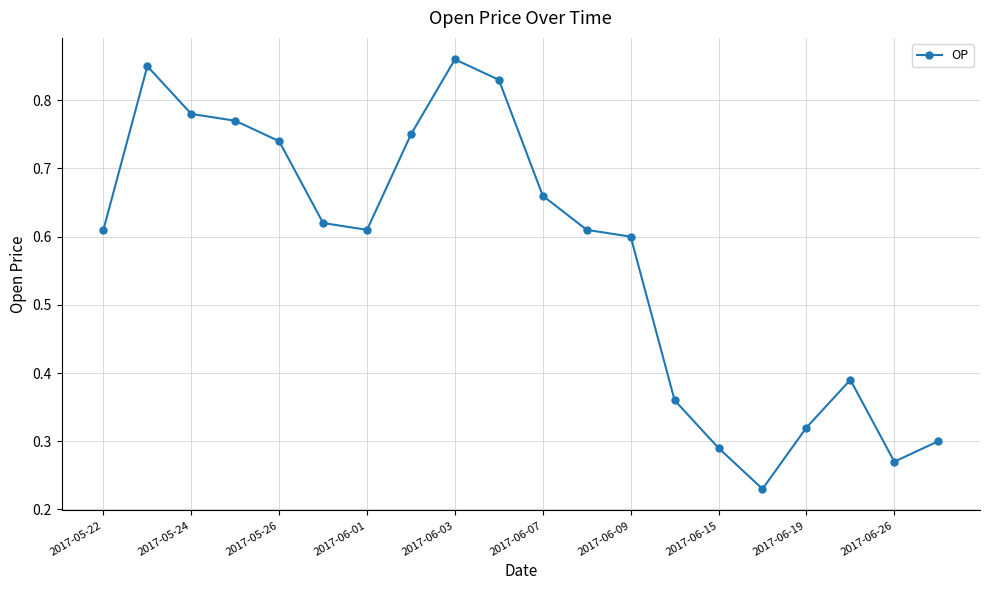

True or false: there are more than 0 points higher than both neighbors.

True